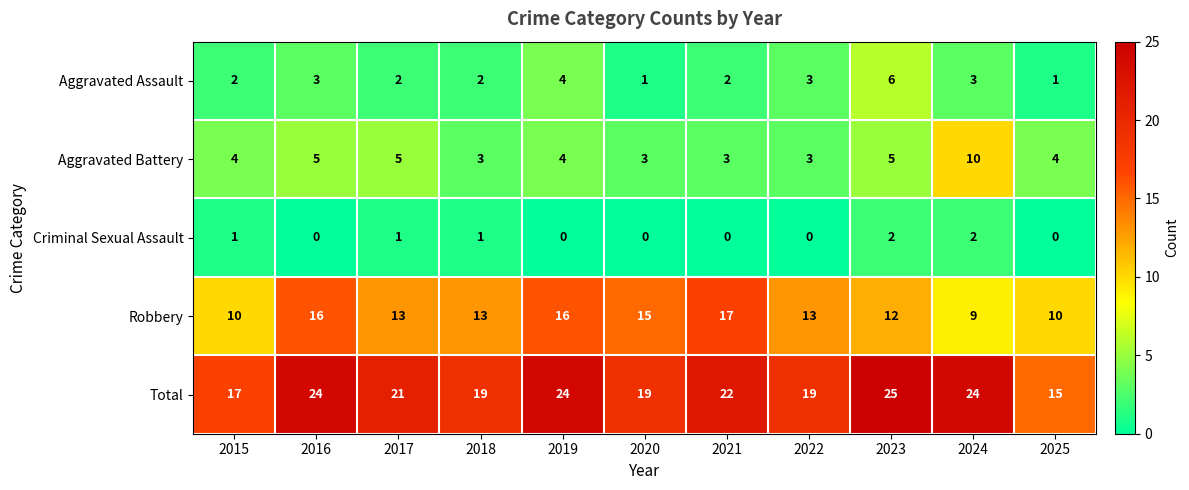

Between 2017 and 2025, which series saw the biggest shift?

Total